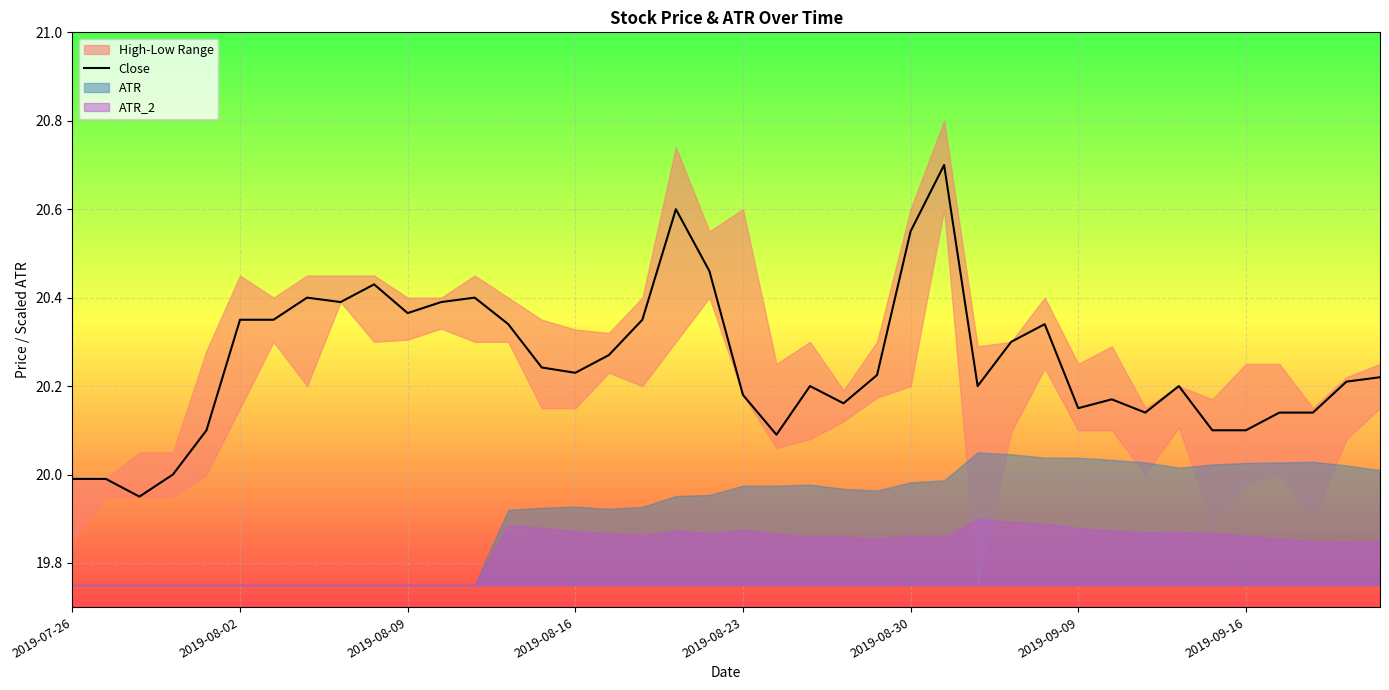

What is the ratio of the value at 13 to the value at 33?

1.0